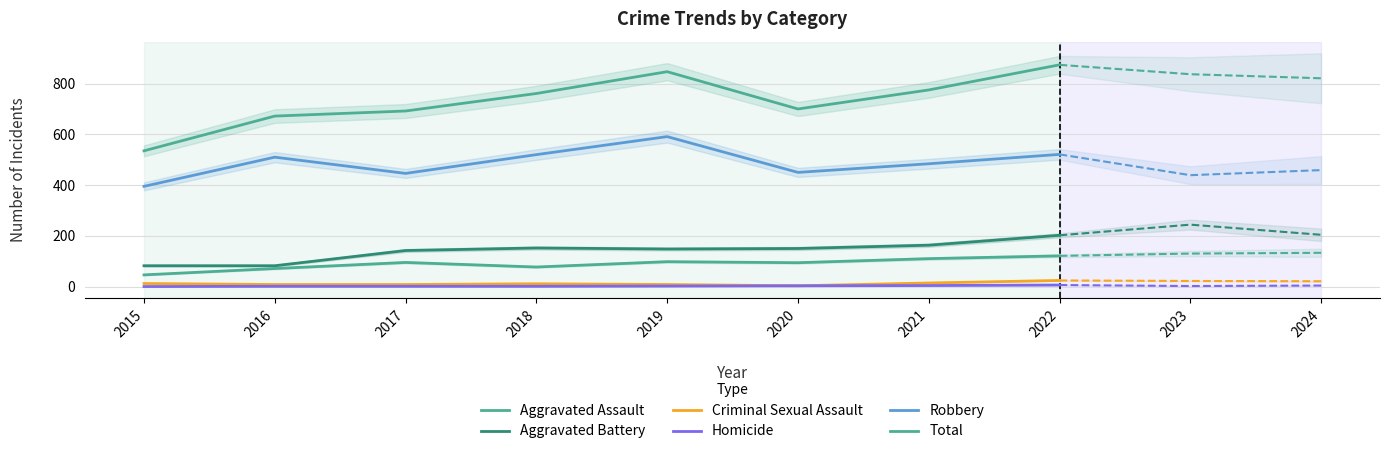

How many lines are shown in the chart?

6